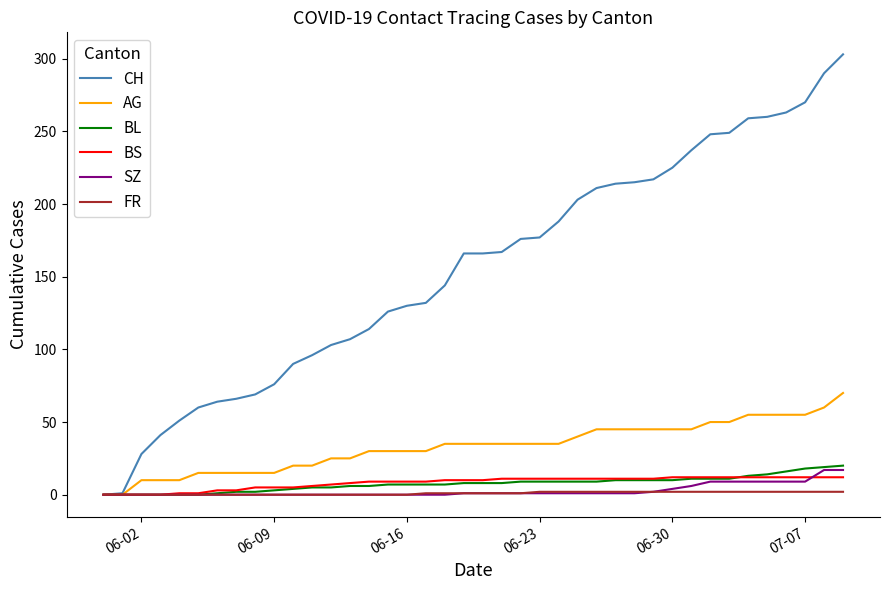

Which series has the largest range (max minus min)?

CH